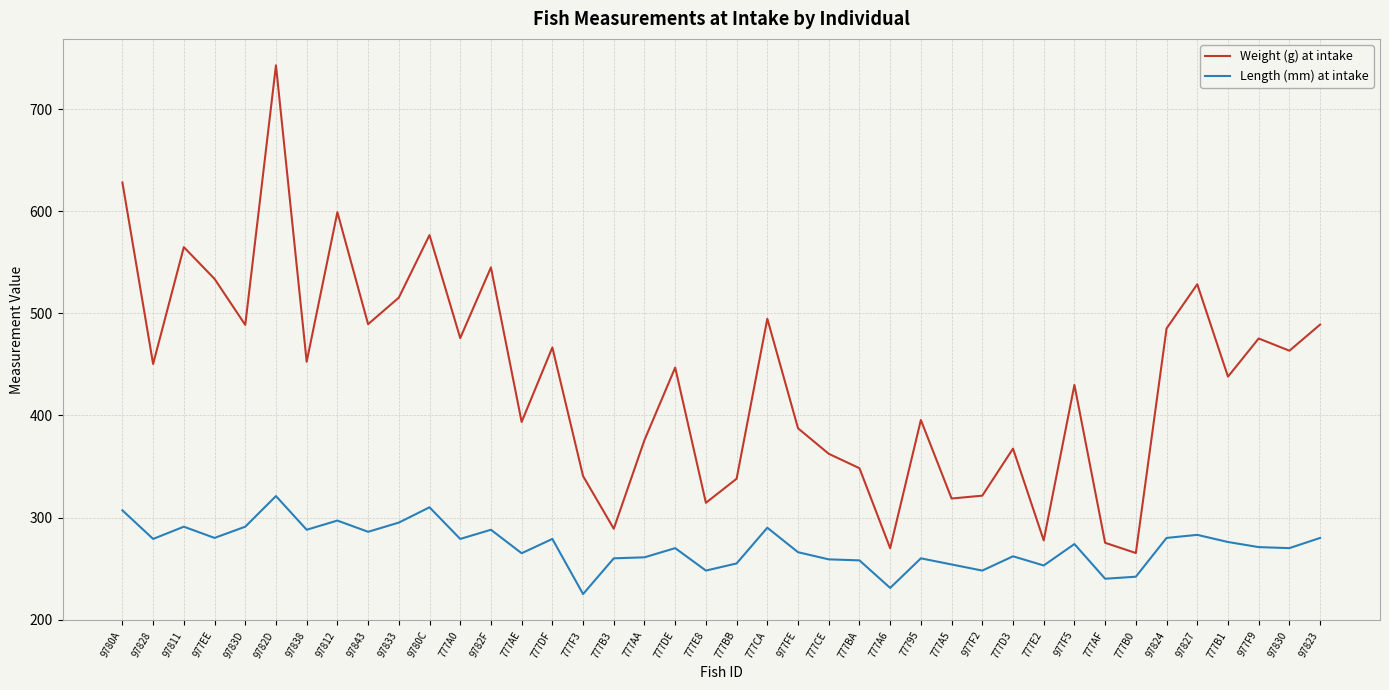

What position from the right is 977FE?

18